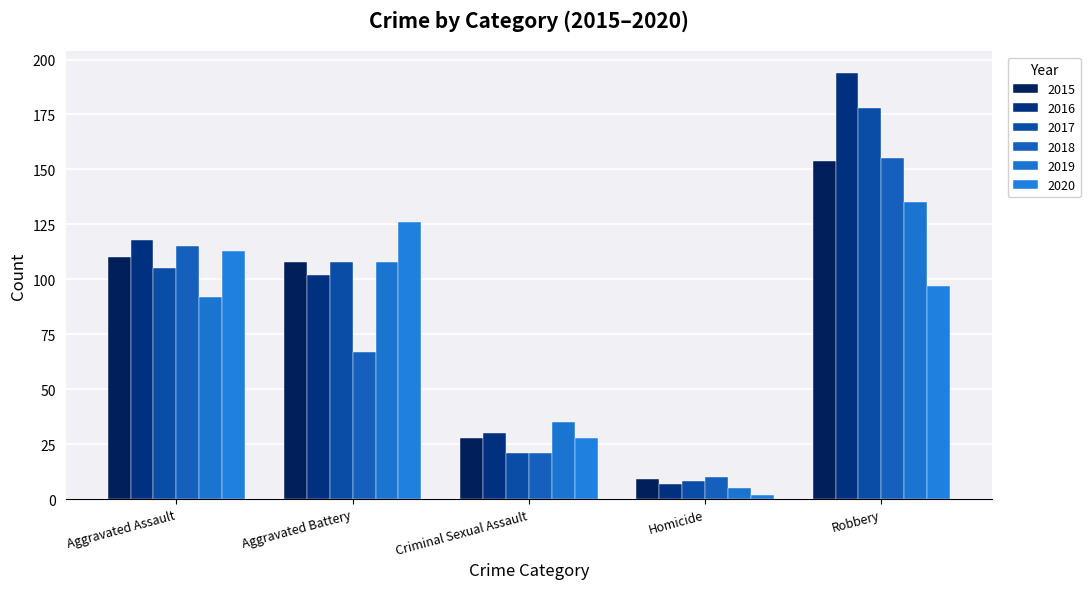

The value of 2017 at Criminal Sexual Assault is 28. True or false?

False